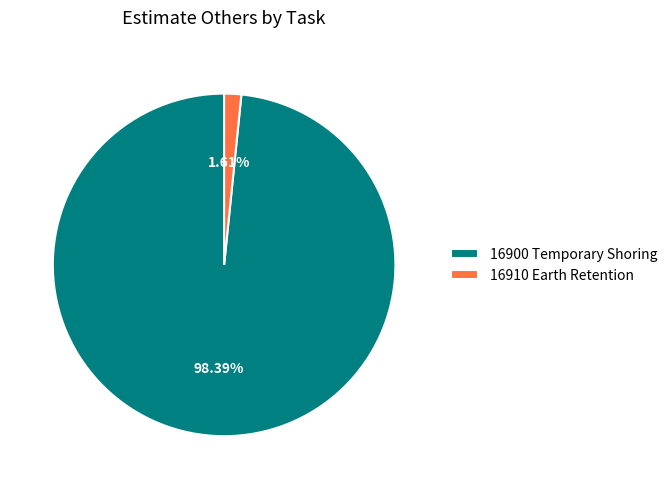

How many slices are in this pie chart?

2